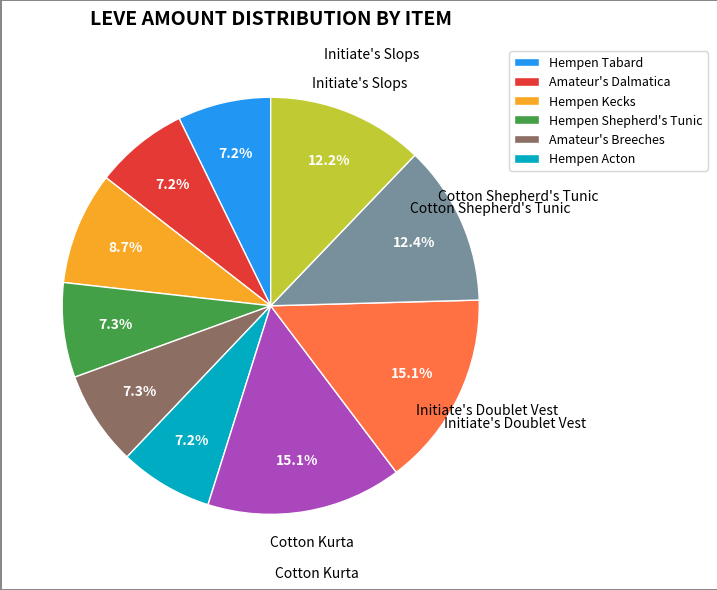

Is there any slice that represents more than half of the pie?

No